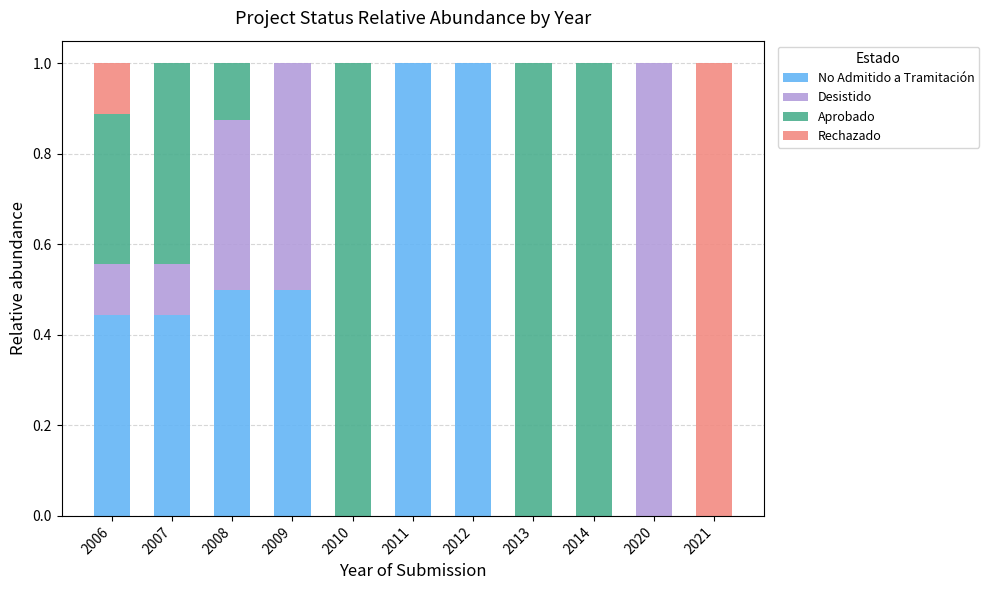

What is the highest value of the No Admitido a Tramitación series?

1.0